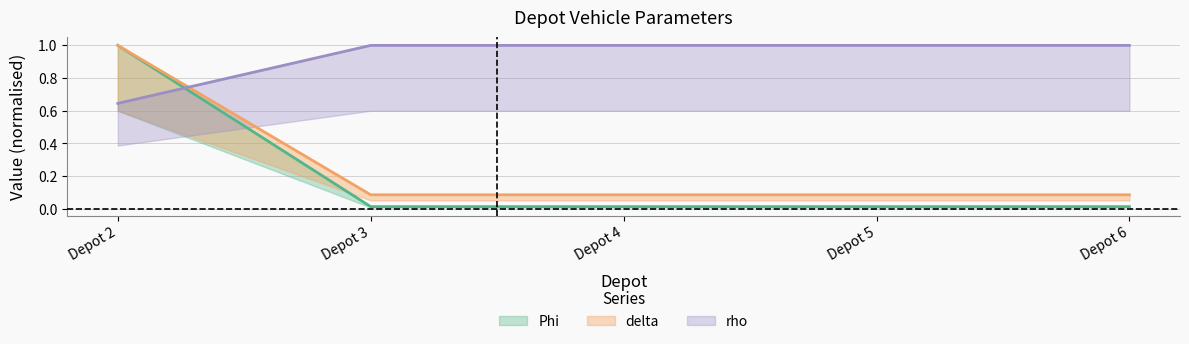

What is the sum of the Phi values at 2 and 5?

1.1